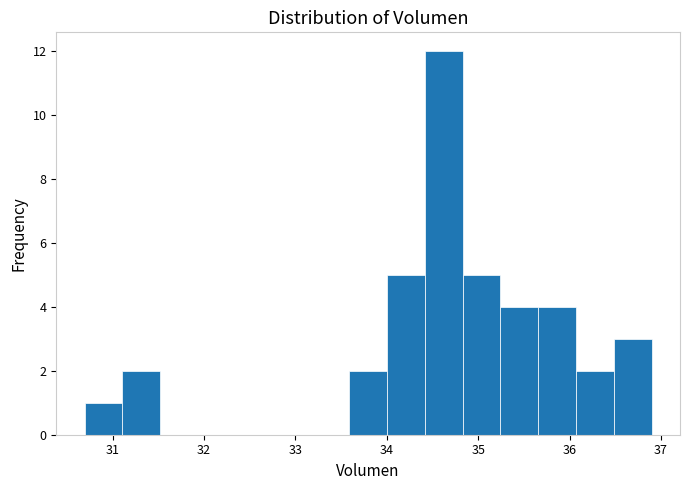

Reading left to right, transcribe this chart: for each bar, give the range it covers on the x-axis and its height. Neither the bar edges nor the heights are printed on the chart, so give them approximately, as read against the axes.

30.7 to 31.1: 1
31.1 to 31.5: 2
31.5 to 31.9: 0
31.9 to 32.3: 0
32.3 to 32.8: 0
32.8 to 33.2: 0
33.2 to 33.6: 0
33.6 to 34.0: 2
34.0 to 34.4: 5
34.4 to 34.8: 12
34.8 to 35.2: 5
35.2 to 35.7: 4
35.7 to 36.1: 4
36.1 to 36.5: 2
36.5 to 36.9: 3